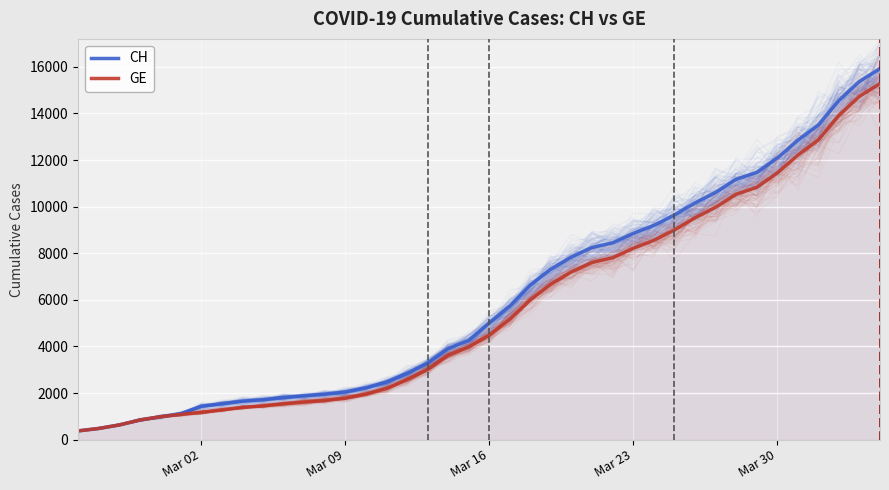

What are all the series names shown in the legend?

CH, GE